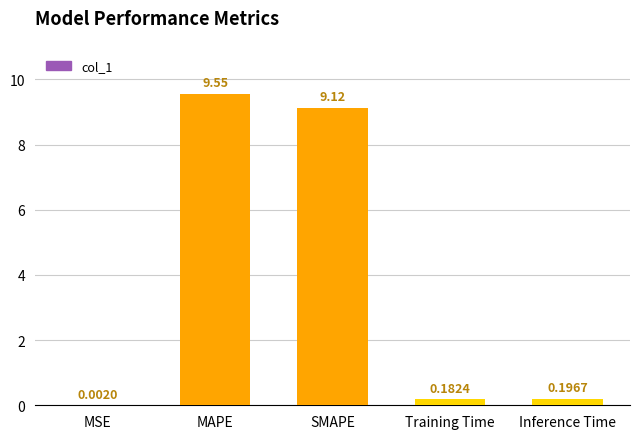

Which has a higher value, MAPE or Inference Time?

MAPE